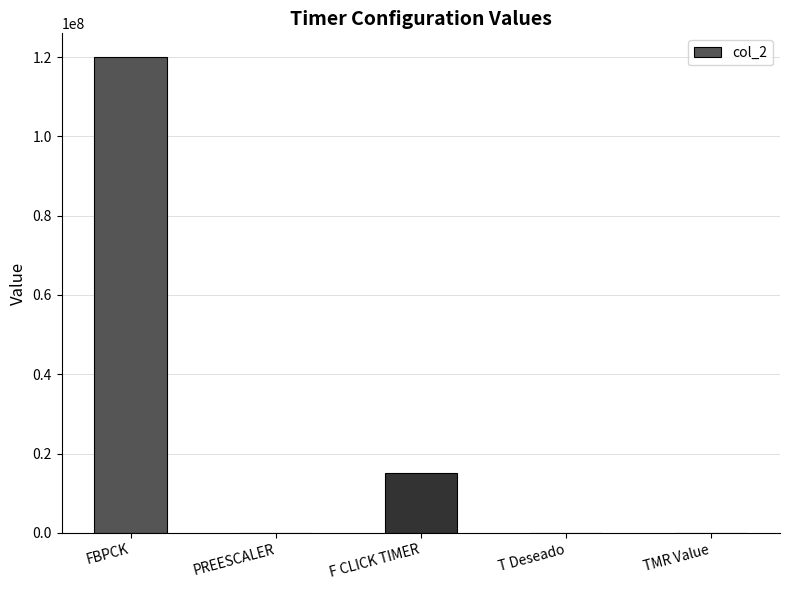

The value at F CLICK TIMER is 20482703.8. True or false?

False